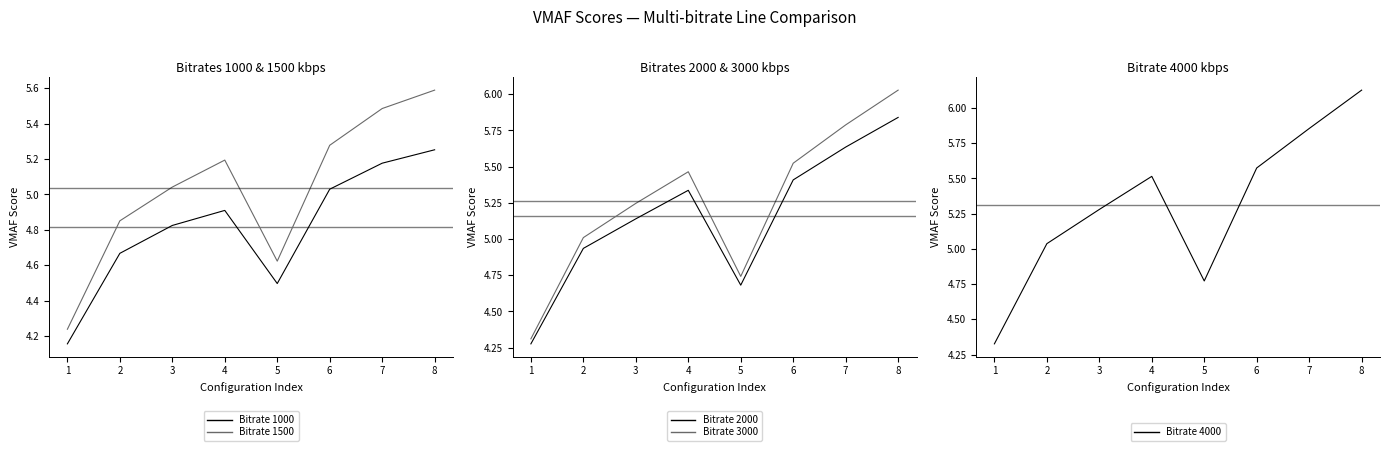

Where does the Bitrate 3000 series first go above 5?

2